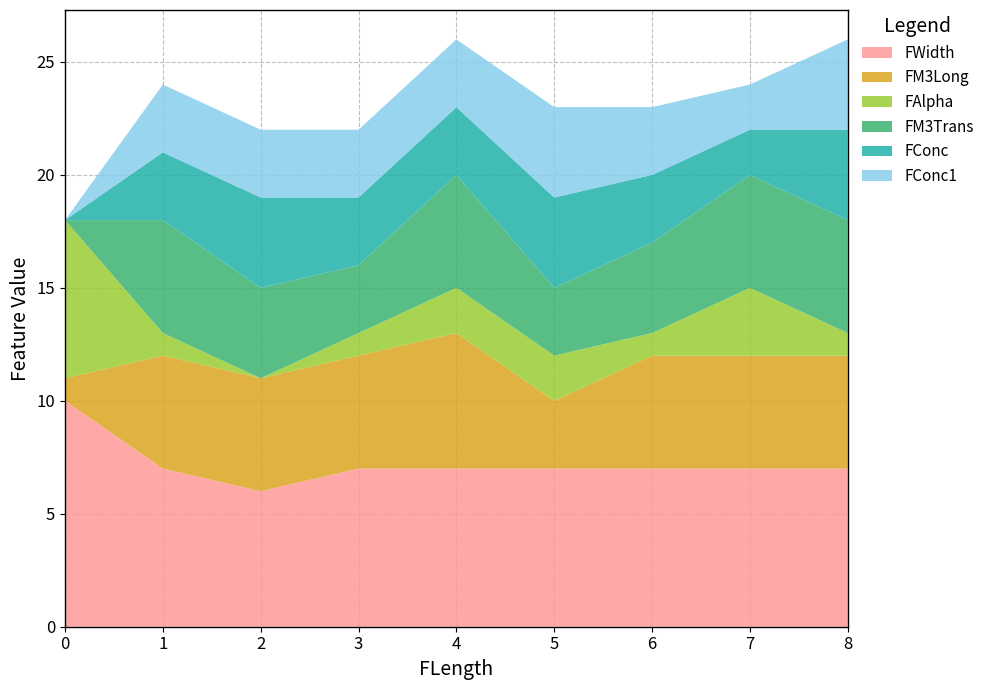

Reading left to right, transcribe all the data shown in this chart.

FWidth: 0=10	1=7	2=6	3=7	4=7	5=7	6=7	7=7	8=7
FM3Long: 0=1	1=5	2=5	3=5	4=6	5=3	6=5	7=5	8=5
FAlpha: 0=7	1=1	2=0	3=1	4=2	5=2	6=1	7=3	8=1
FM3Trans: 0=0	1=5	2=4	3=3	4=5	5=3	6=4	7=5	8=5
FConc: 0=0	1=3	2=4	3=3	4=3	5=4	6=3	7=2	8=4
FConc1: 0=0	1=3	2=3	3=3	4=3	5=4	6=3	7=2	8=4